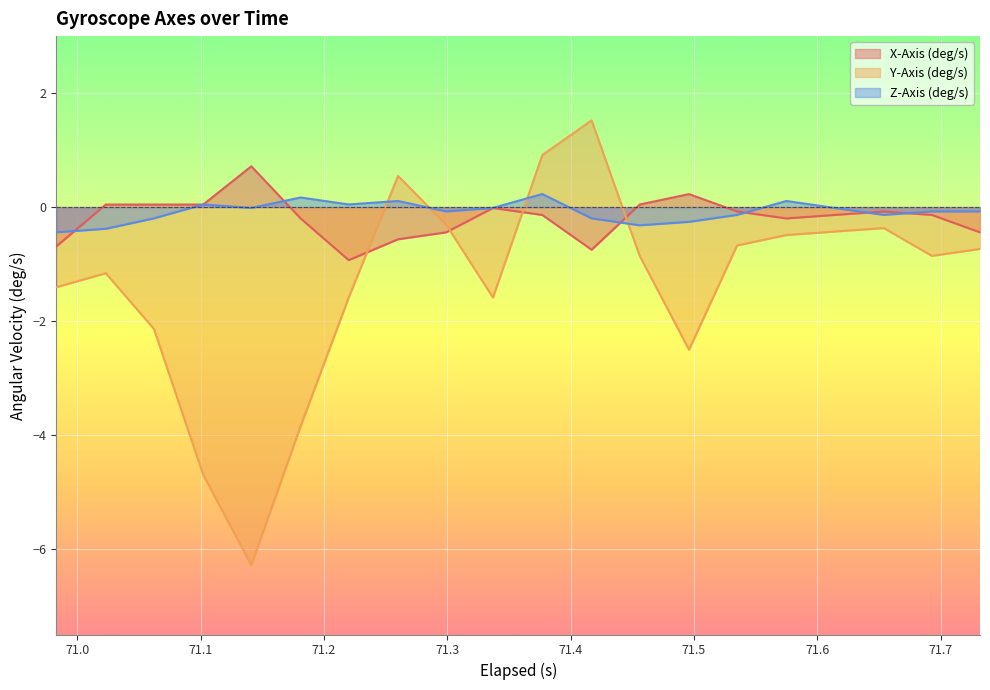

What is the label of the 8th point from the right?

71.456